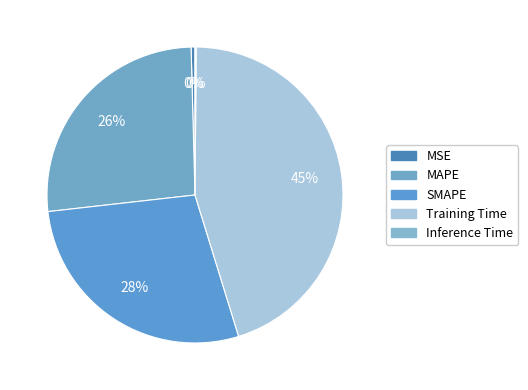

Combined, do MSE and Inference Time account for over 50%?

No